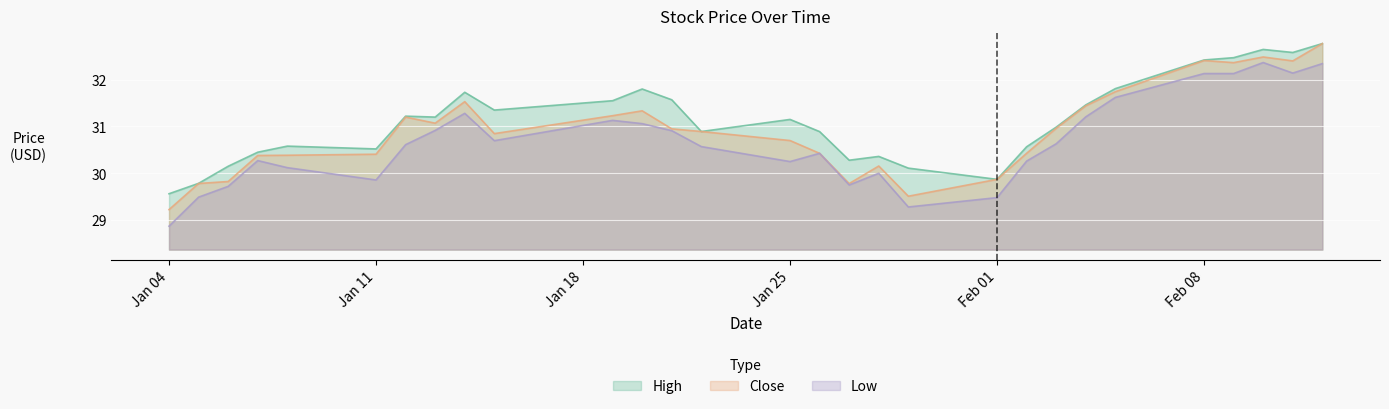

How many interior local peaks does the Close series have?

6